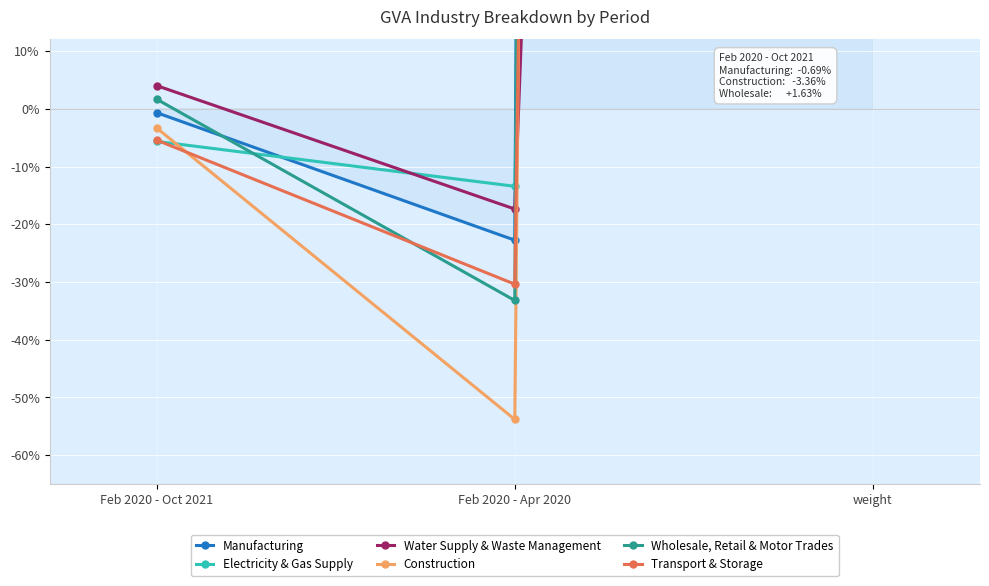

Rank the categories by Wholesale, Retail & Motor Trades value from lowest to highest.

Feb 2020 - Apr 2020, Feb 2020 - Oct 2021, weight